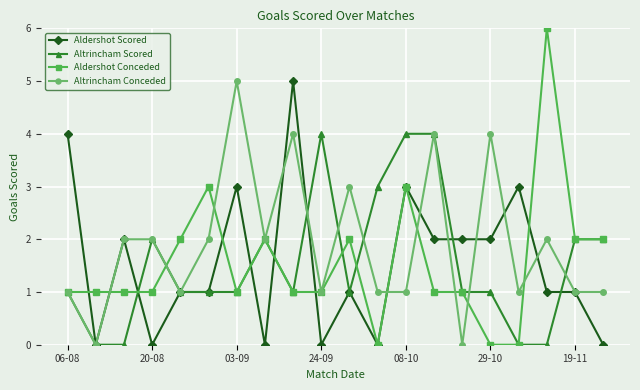

Which series has the largest total across all categories?

Altrincham Conceded